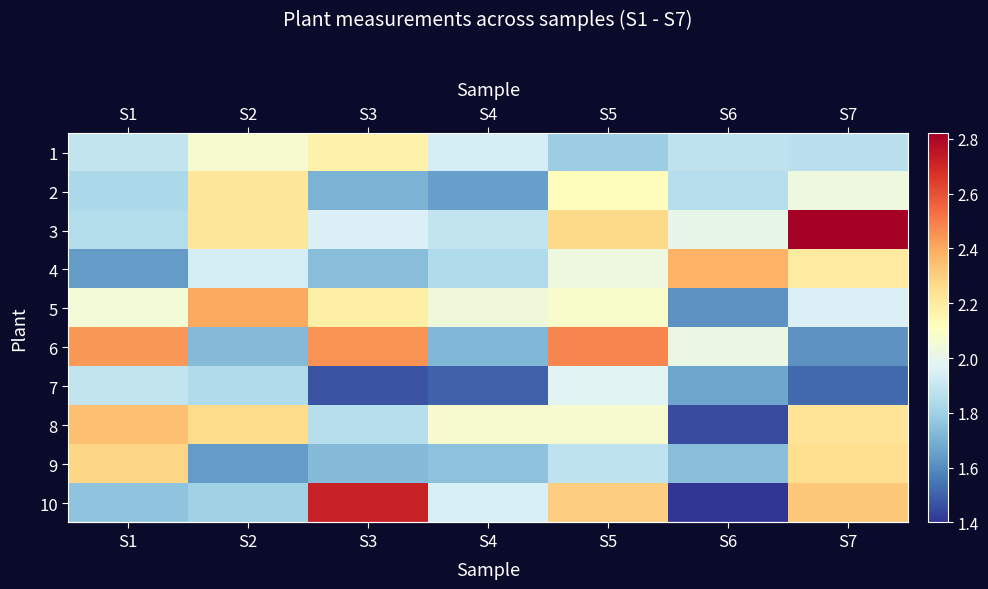

Which label corresponds to the smallest value in the chart?

S6